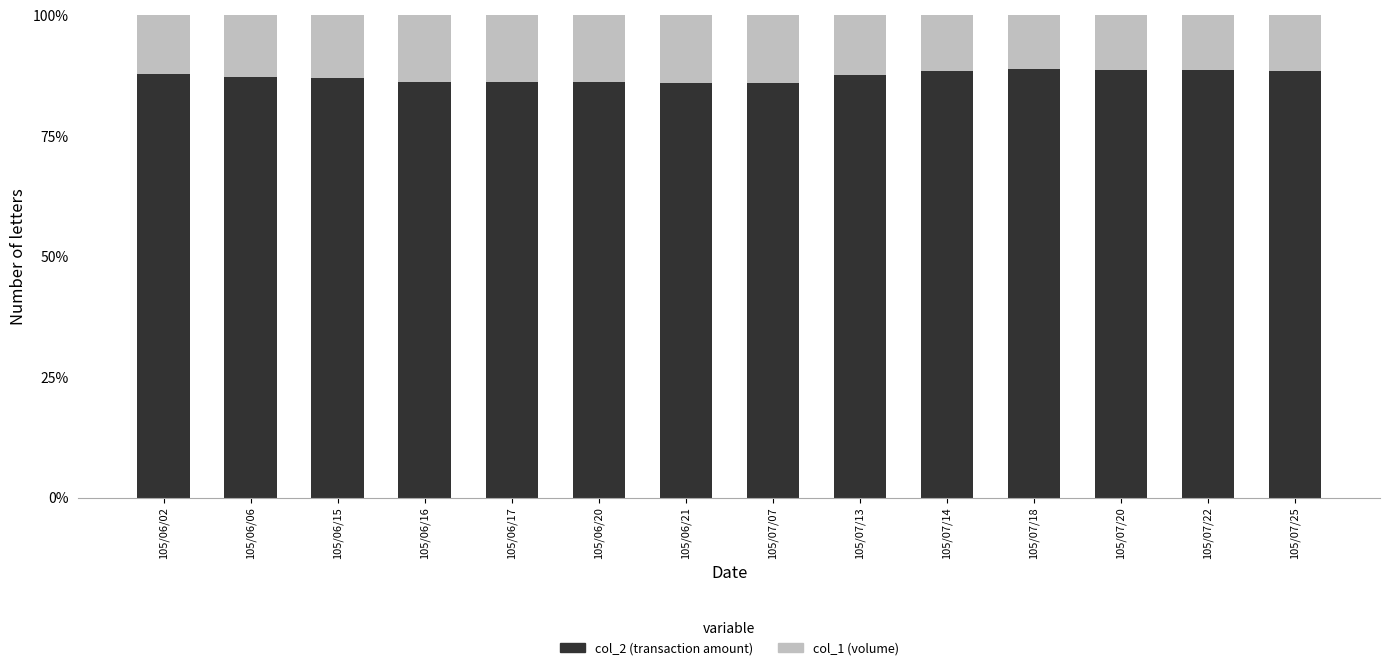

What is the highest value of the col_2 (transaction amount) series?

88.8